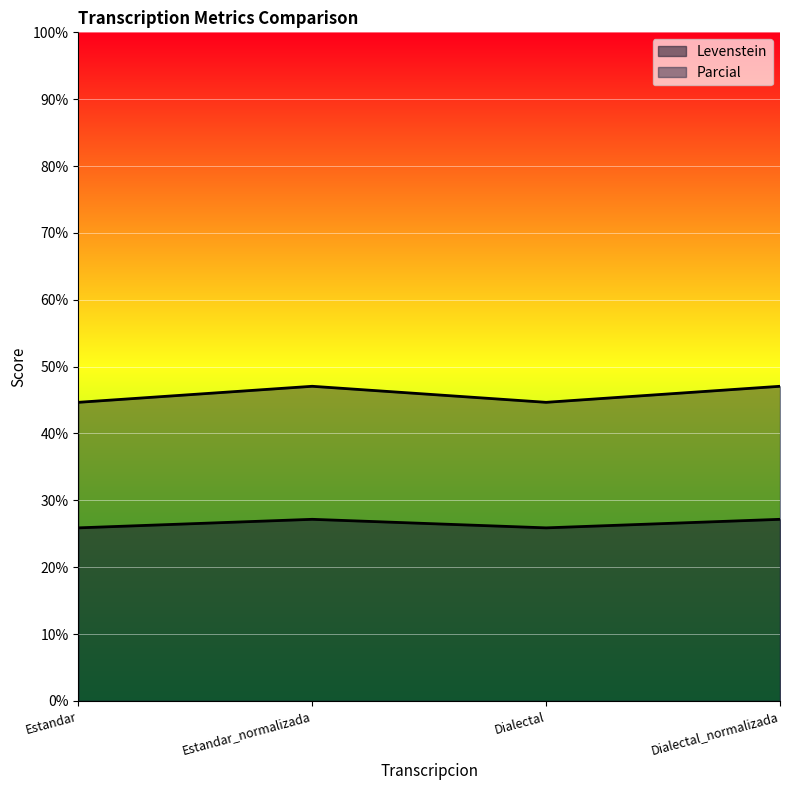

What is the label of the 2nd point from the right?

Dialectal